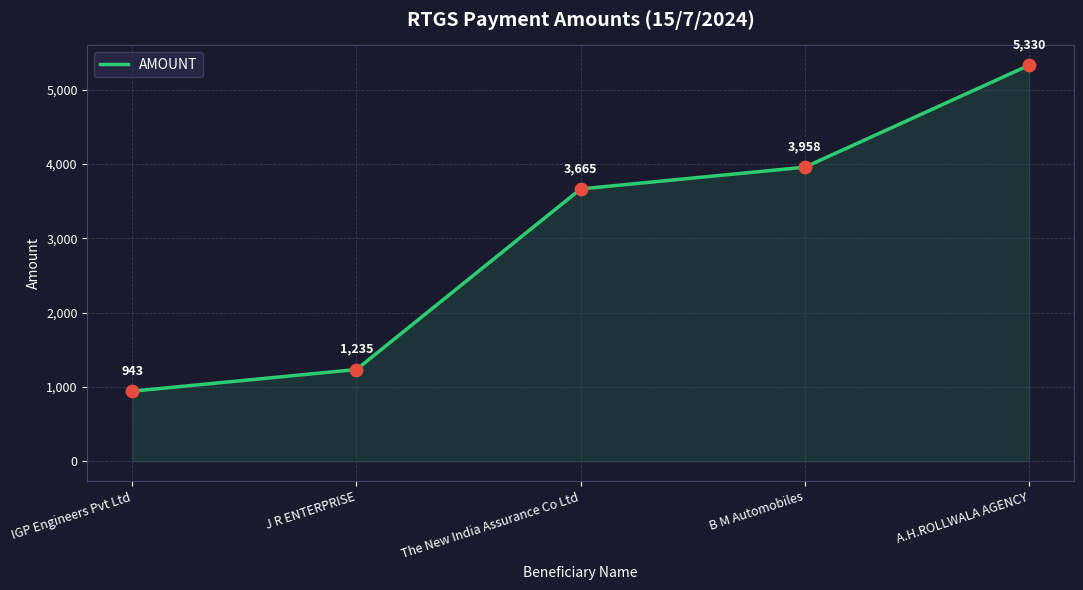

Approximately how many times larger is the value at A.H.ROLLWALA AGENCY compared to J R ENTERPRISE?

4.3